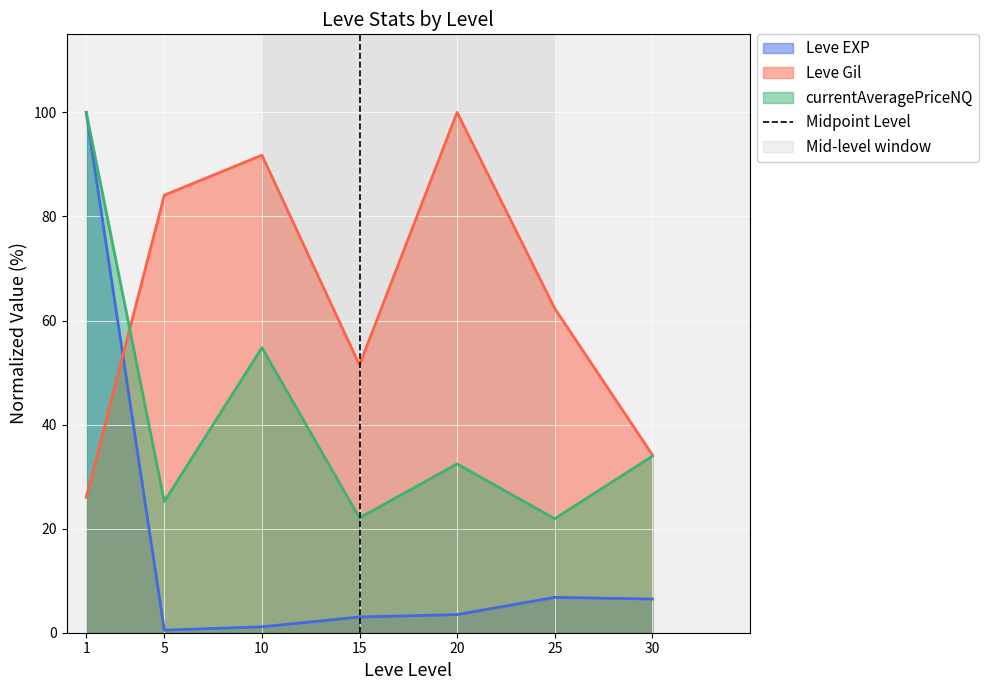

Where is currentAveragePriceNQ nearest to the value 60?

10